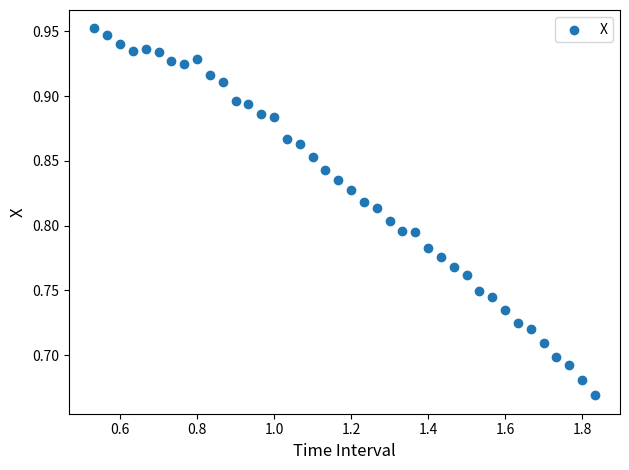

What is the range of Y values (max minus min)?

0.3